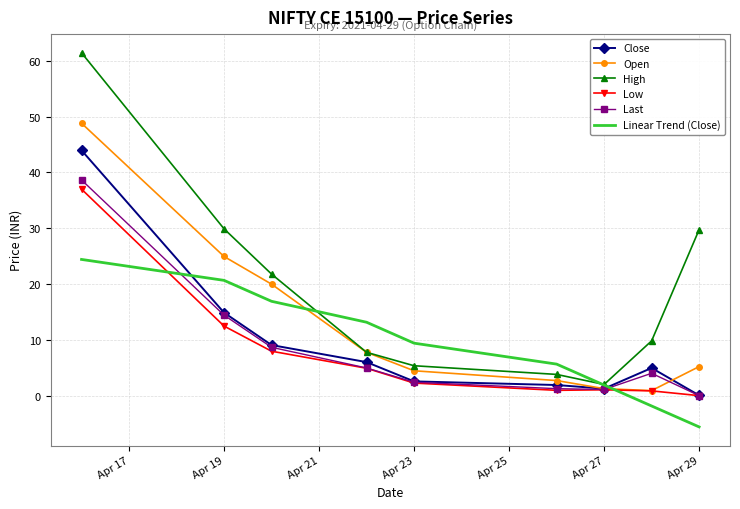

Which series has the largest range (max minus min)?

High